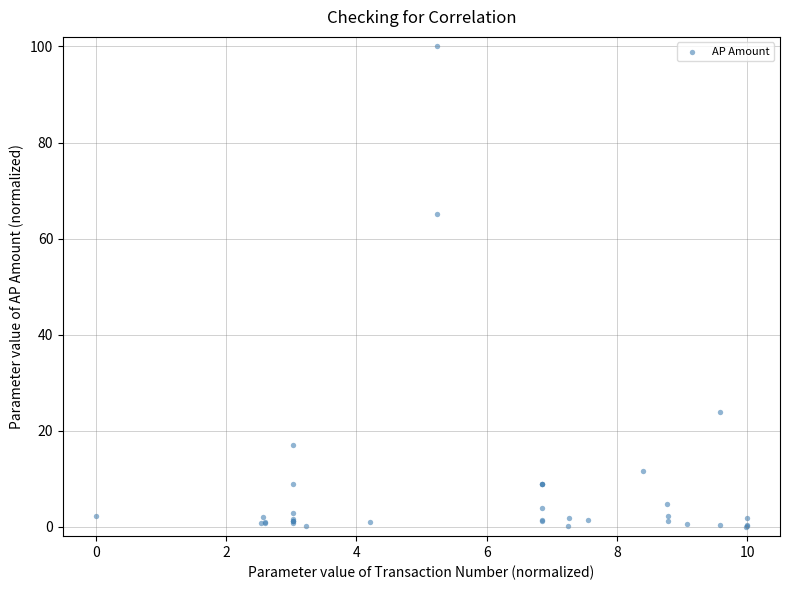

What Y value in the scatter plot is closest to 50?

65.0